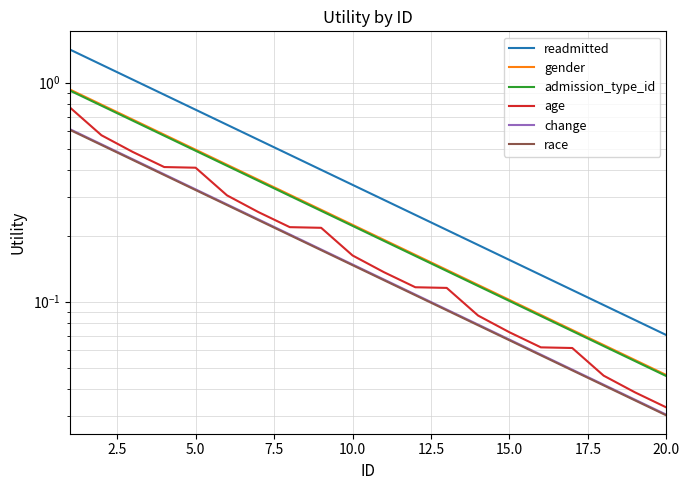

True or false: age and admission_type_id cross at least once.

False